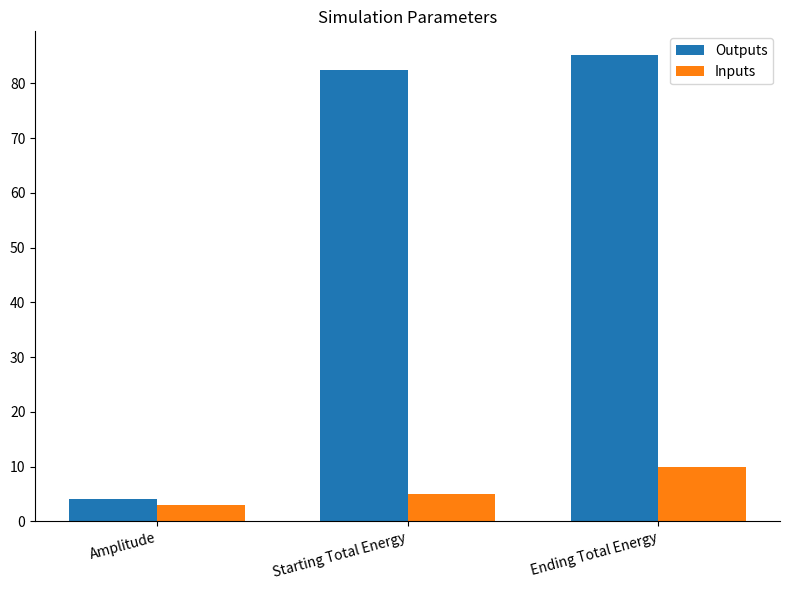

At which label is Outputs closest to 44?

Starting Total Energy